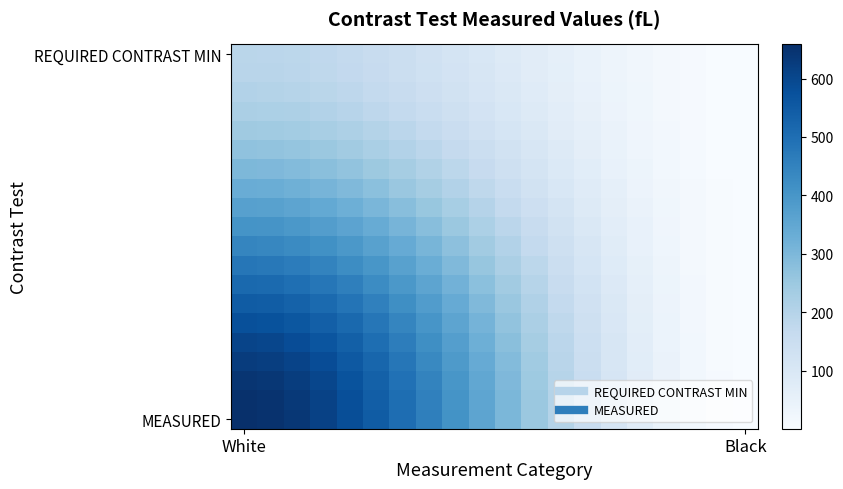

At how many categories does at least one series exceed 595?

4